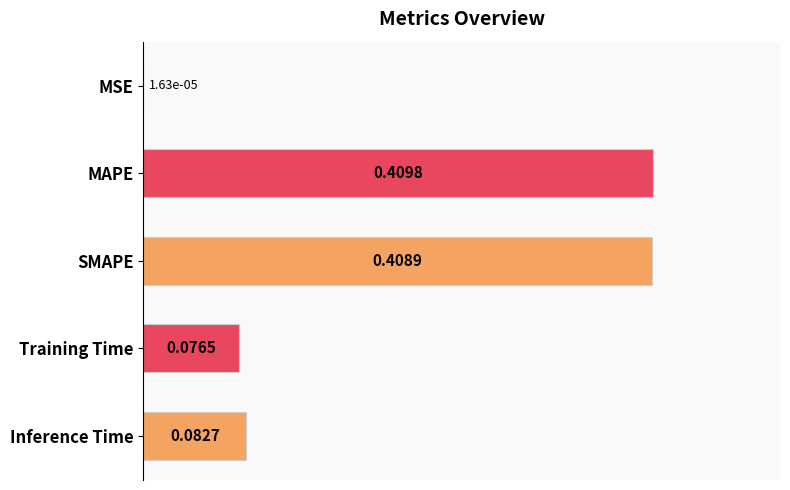

What is the sum of the values at SMAPE and Training Time?

0.5